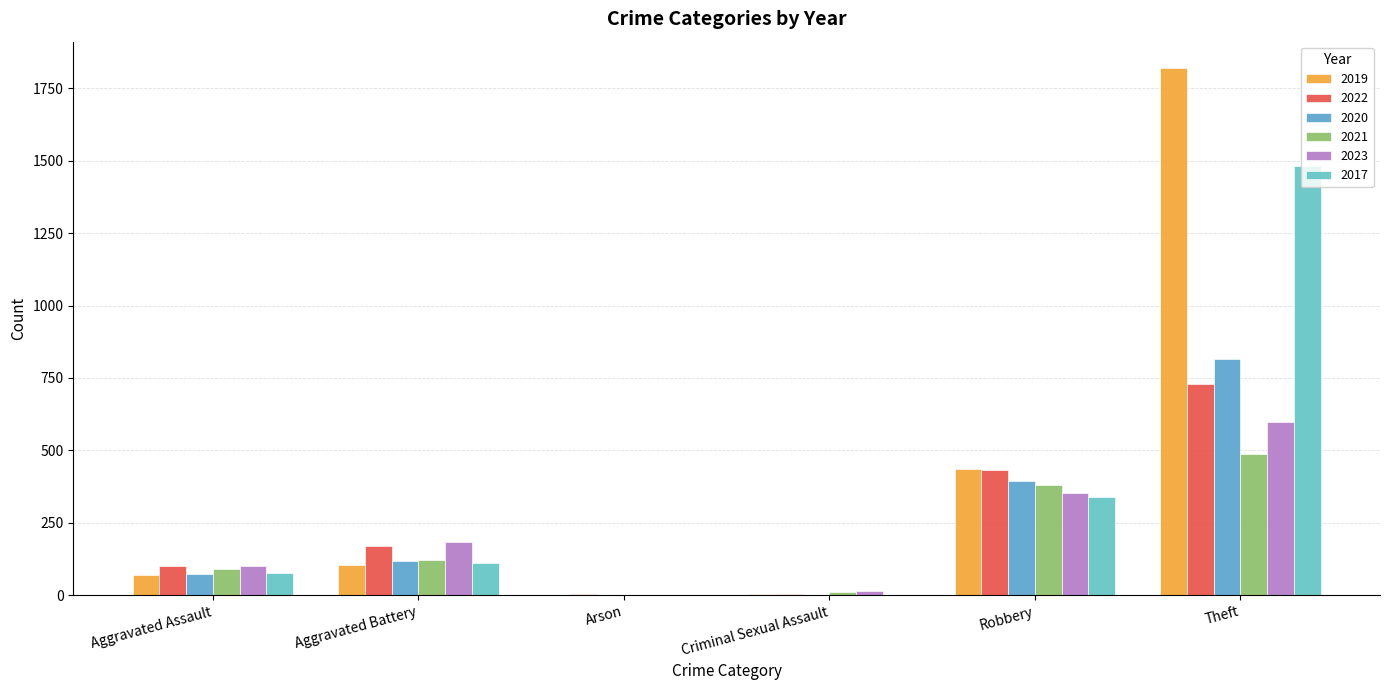

What is the minimum value for 2023?

1